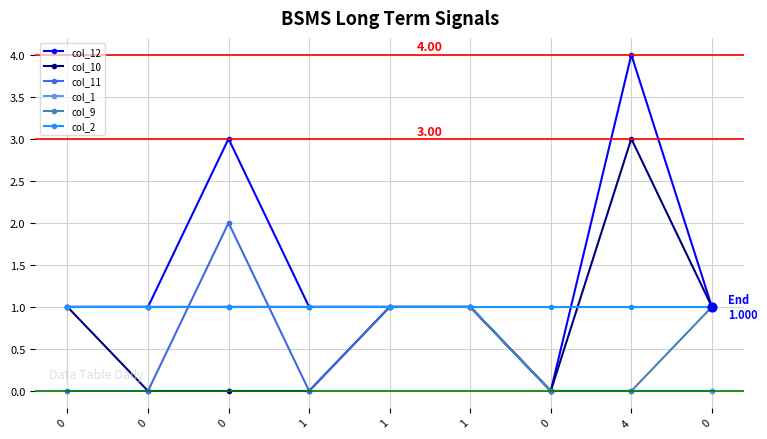

Is the value of col_2 at 0 greater than the value of col_10 at 0?

No